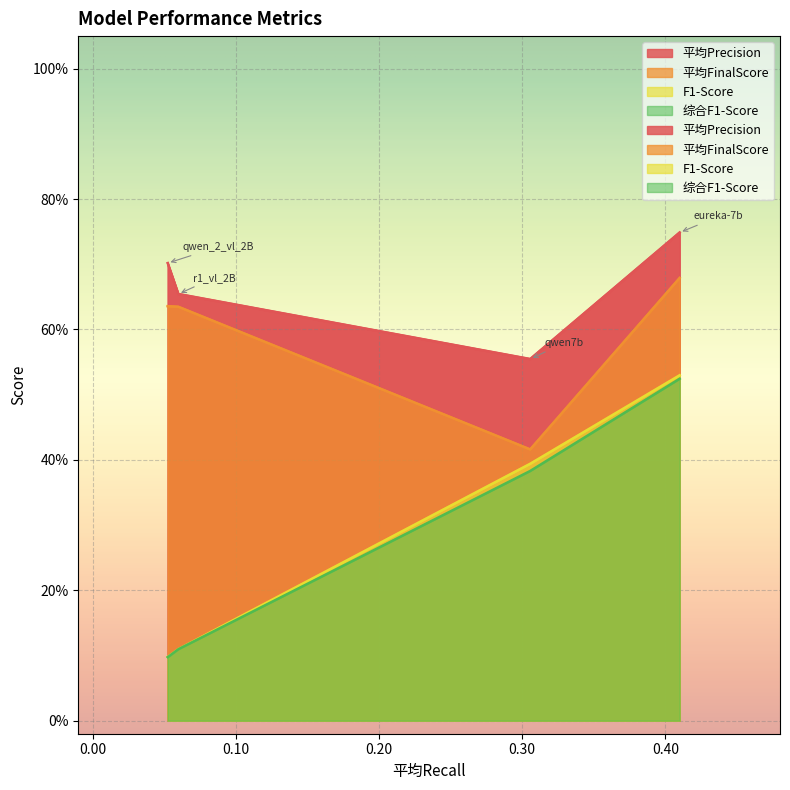

What are all the series names shown in the legend?

平均Precision, 平均FinalScore, F1-Score, 综合F1-Score